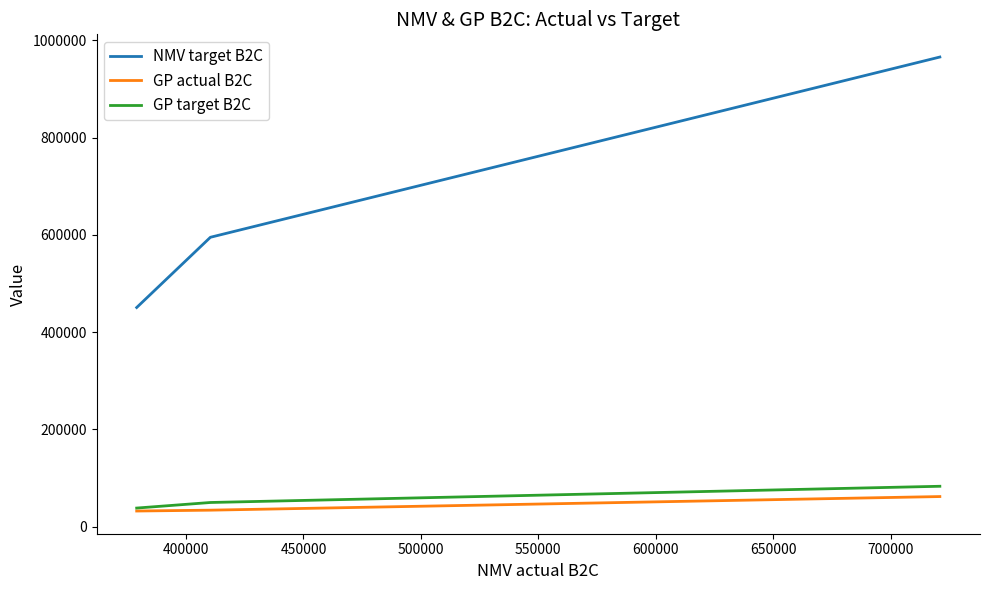

Which series has the largest range (max minus min)?

NMV target B2C